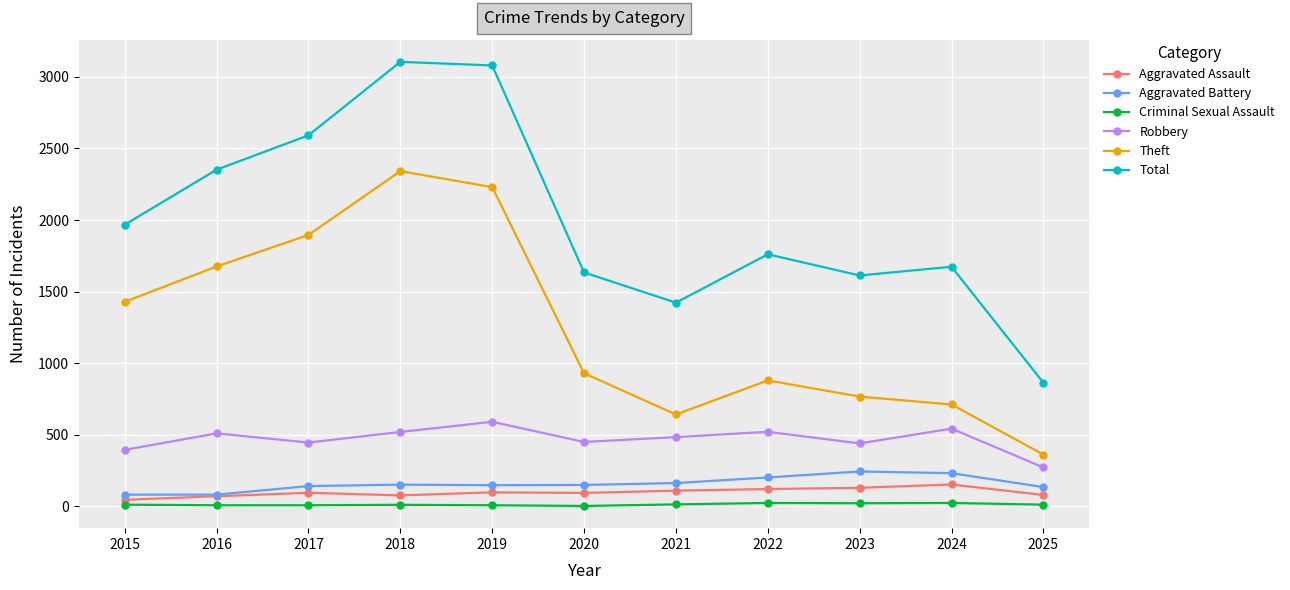

How many categories are shown in the chart?

11